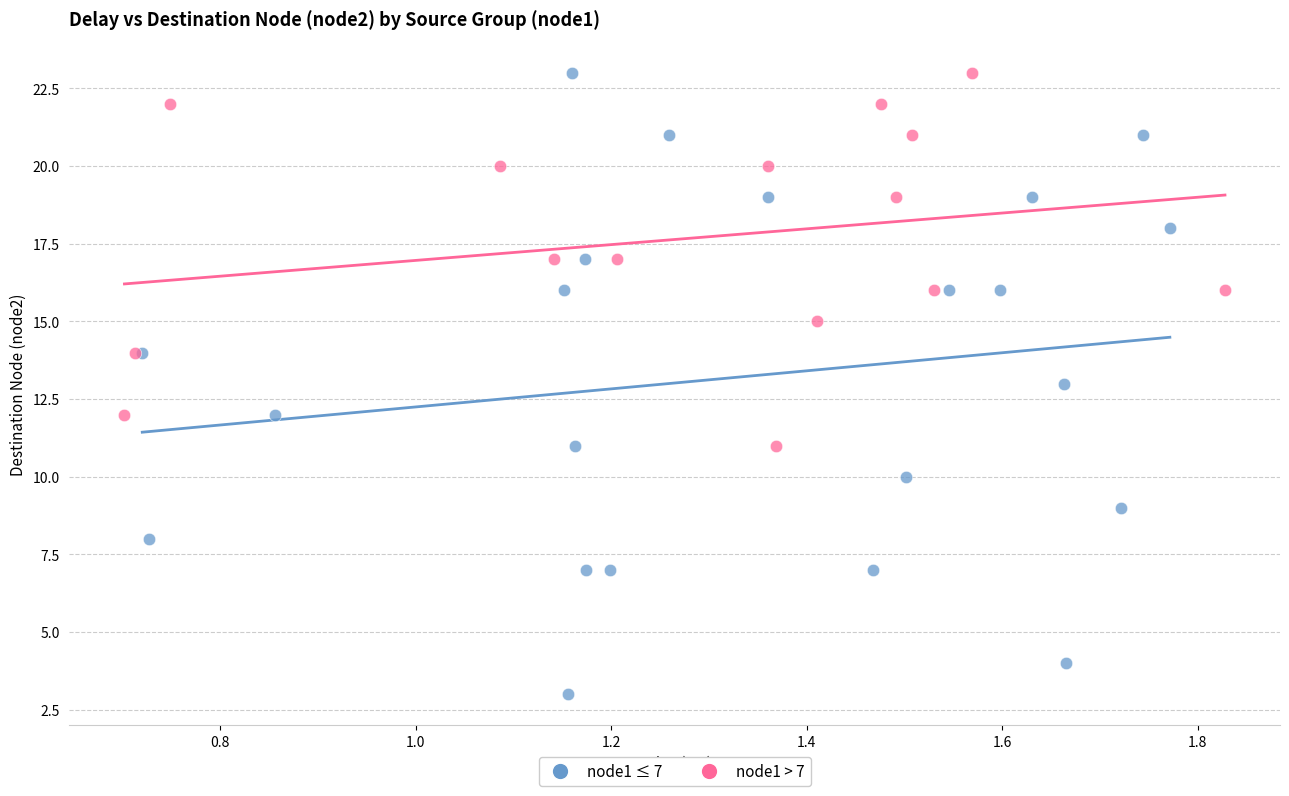

Which series has the widest spread of Y values?

node1 ≤ 7